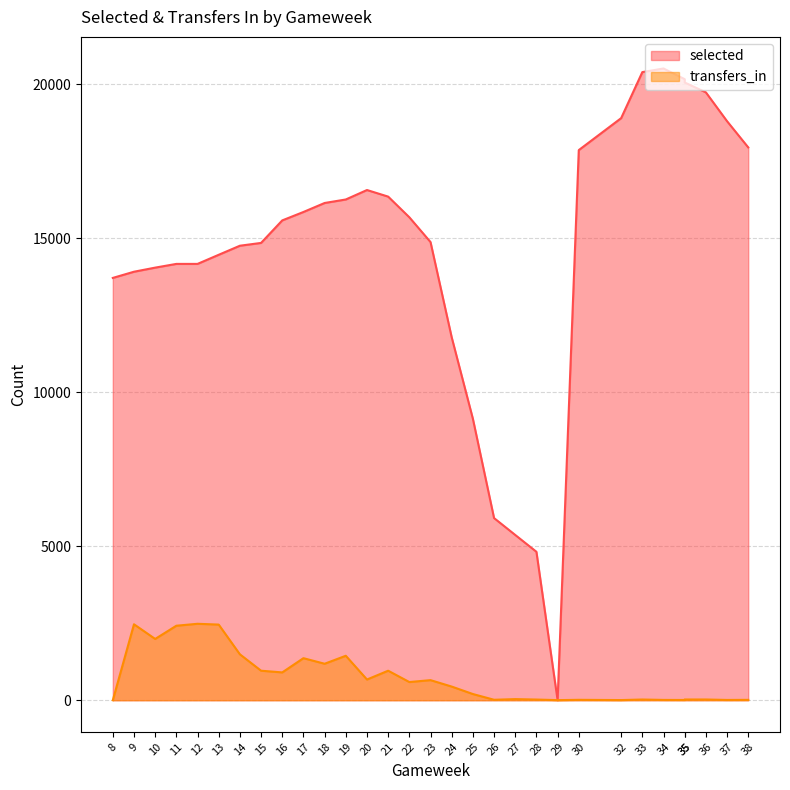

What is the difference between the second highest and minimum values in the transfers_in series?

2465